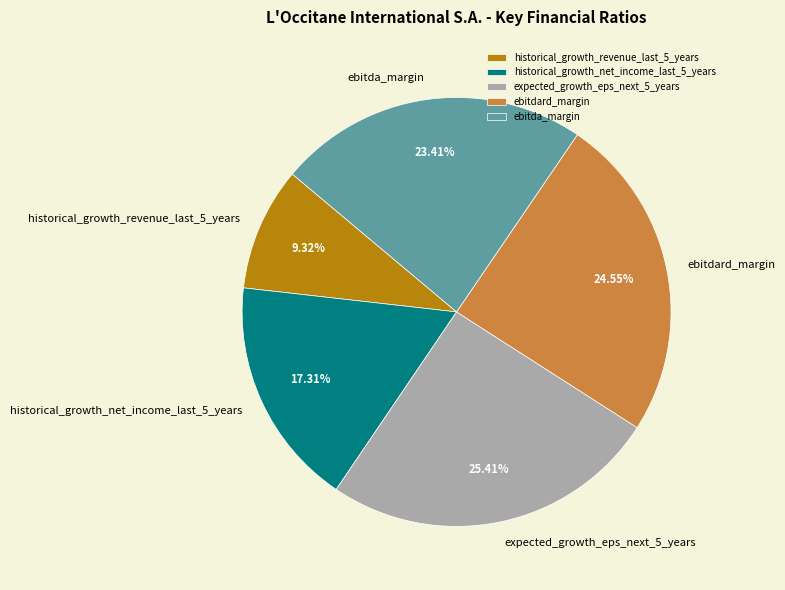

To the nearest percent, what is the average slice percentage?

20%